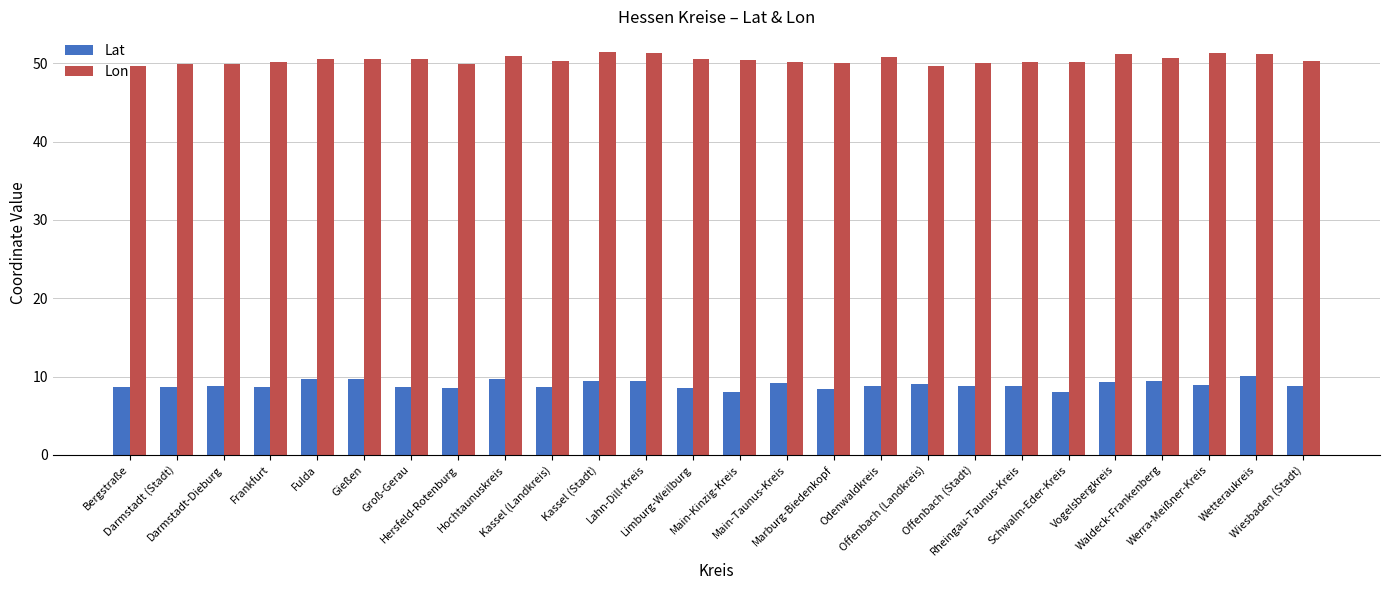

What is the label of the 12th bar from the left?

Lahn-Dill-Kreis